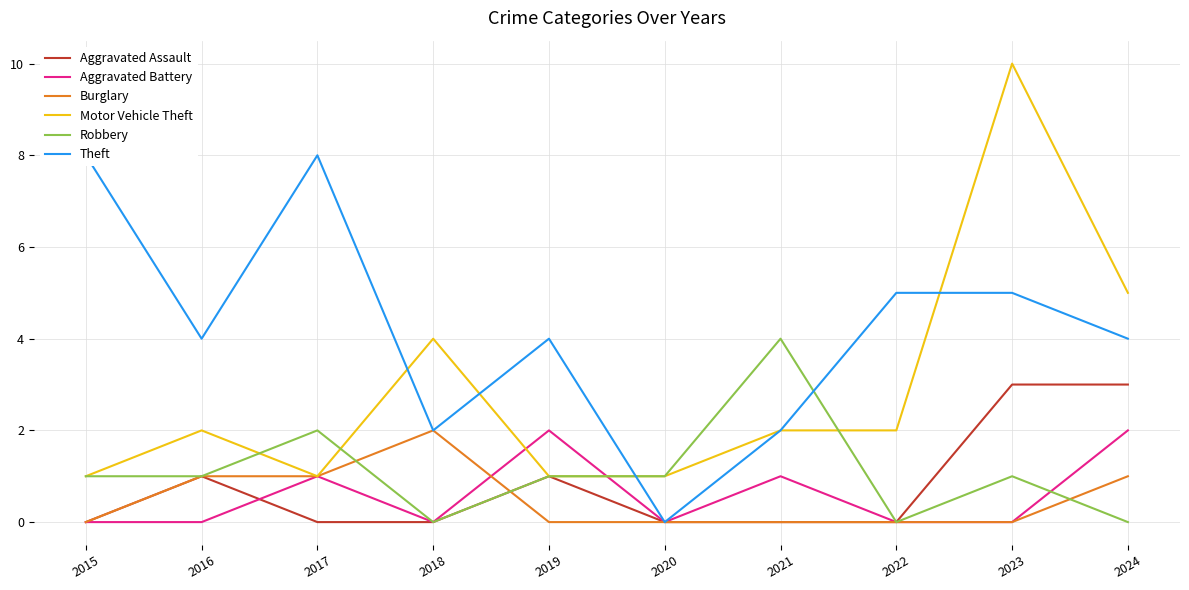

At how many categories does at least one series exceed 5?

3